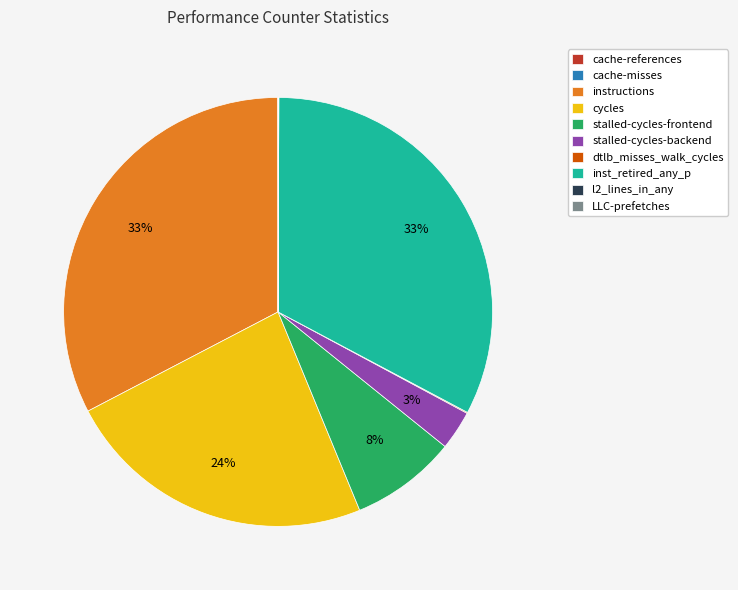

Is there any slice that represents more than half of the pie?

No